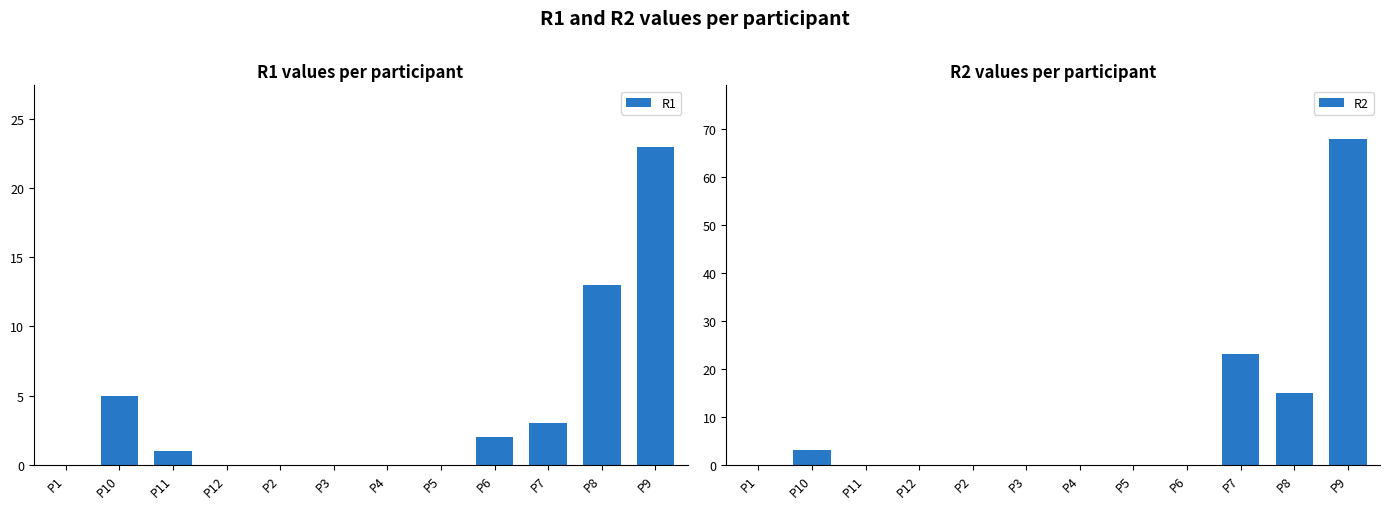

The R1 series shows 1 at P11. True or false?

True